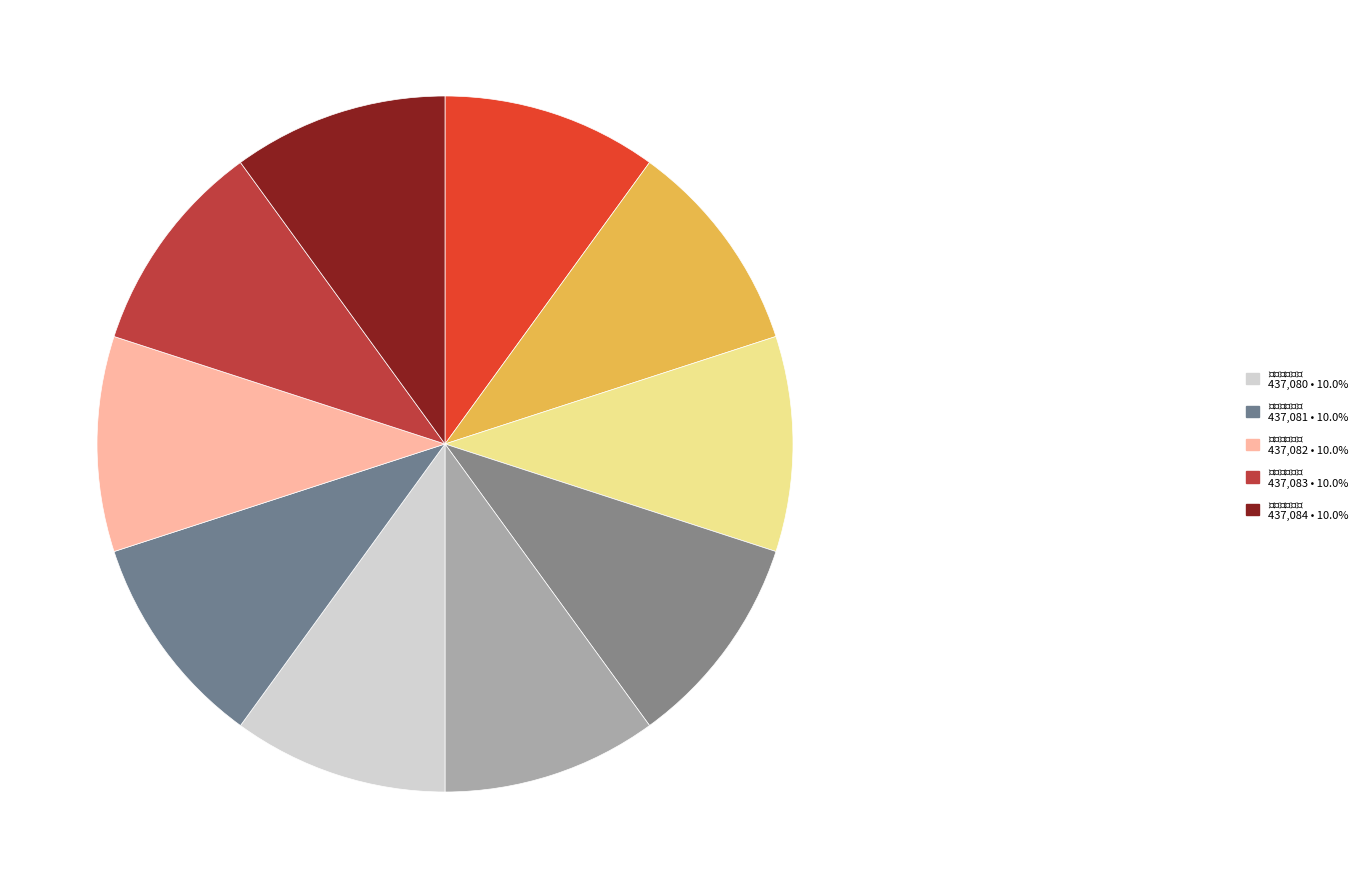

Count the number of slices in the pie.

10